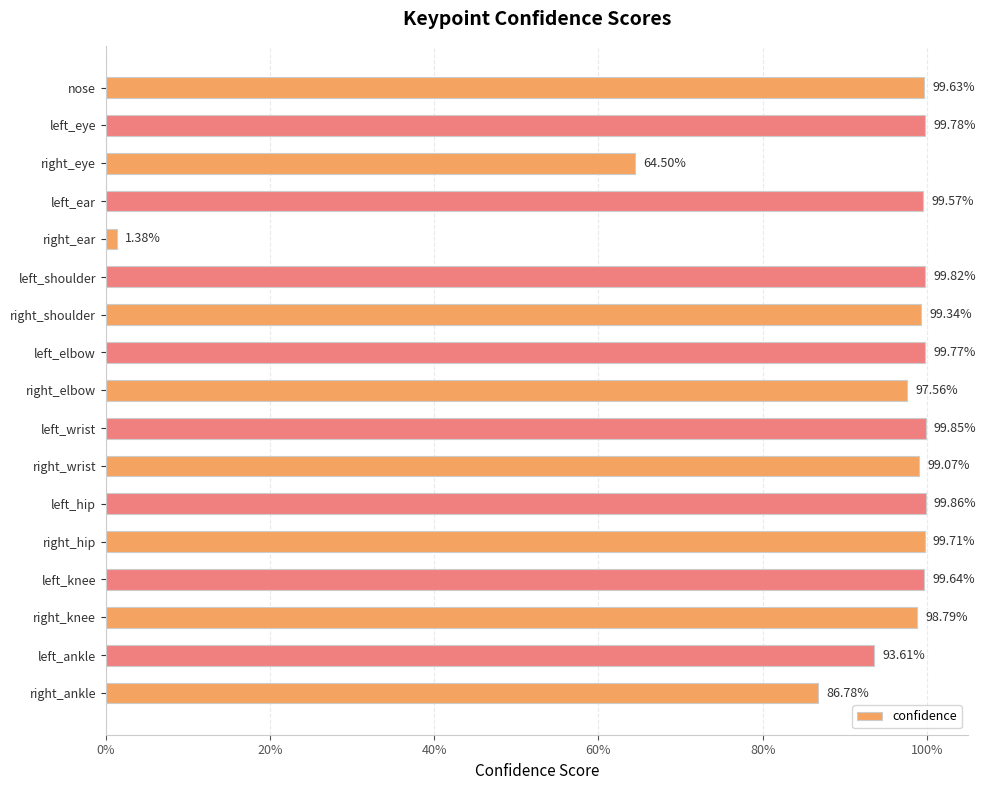

What is the sum of all values?

15.4